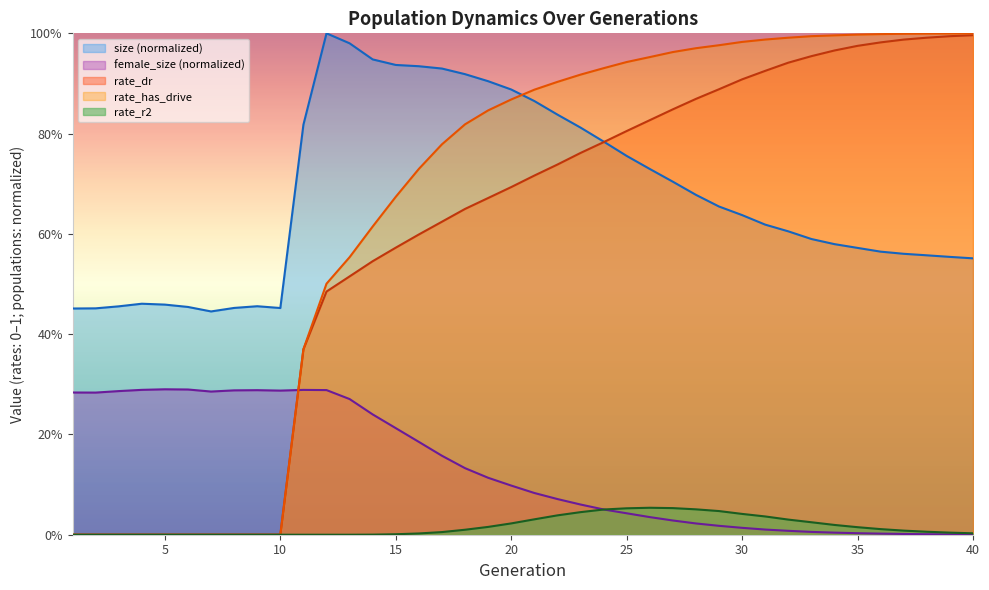

What is the average value of the size series?

0.7